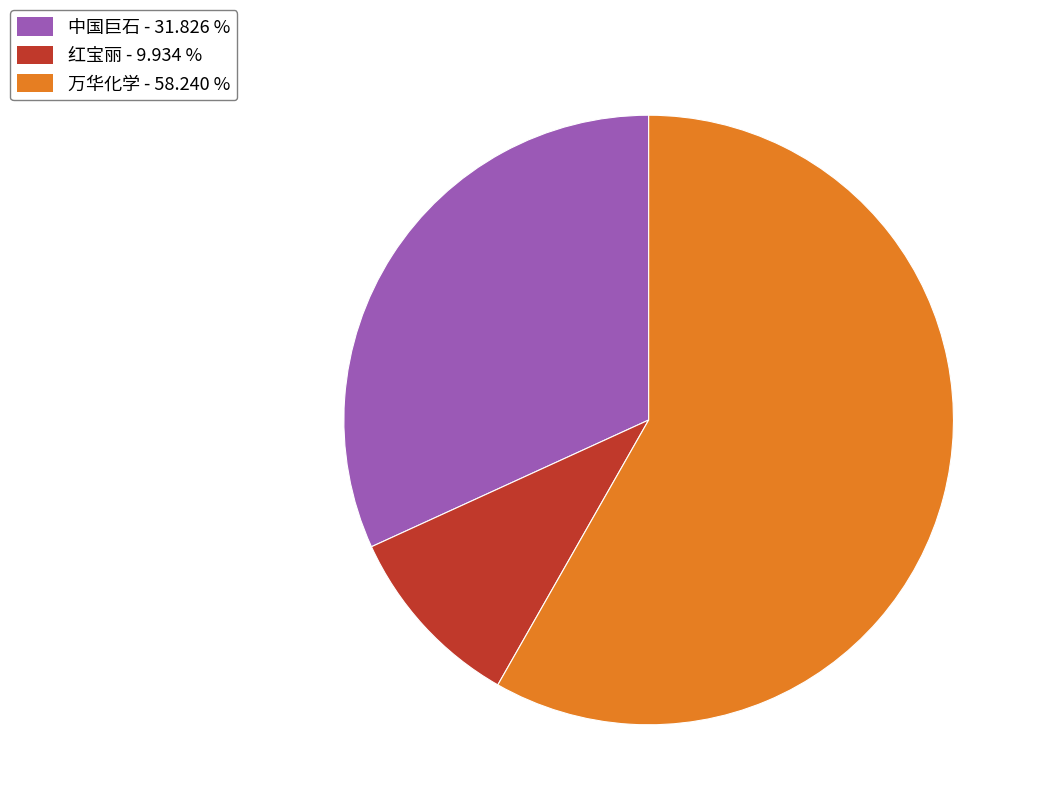

Approximately how many times larger is the value at 红宝丽 - 9.934 % compared to 中国巨石 - 31.826 %?

0.3